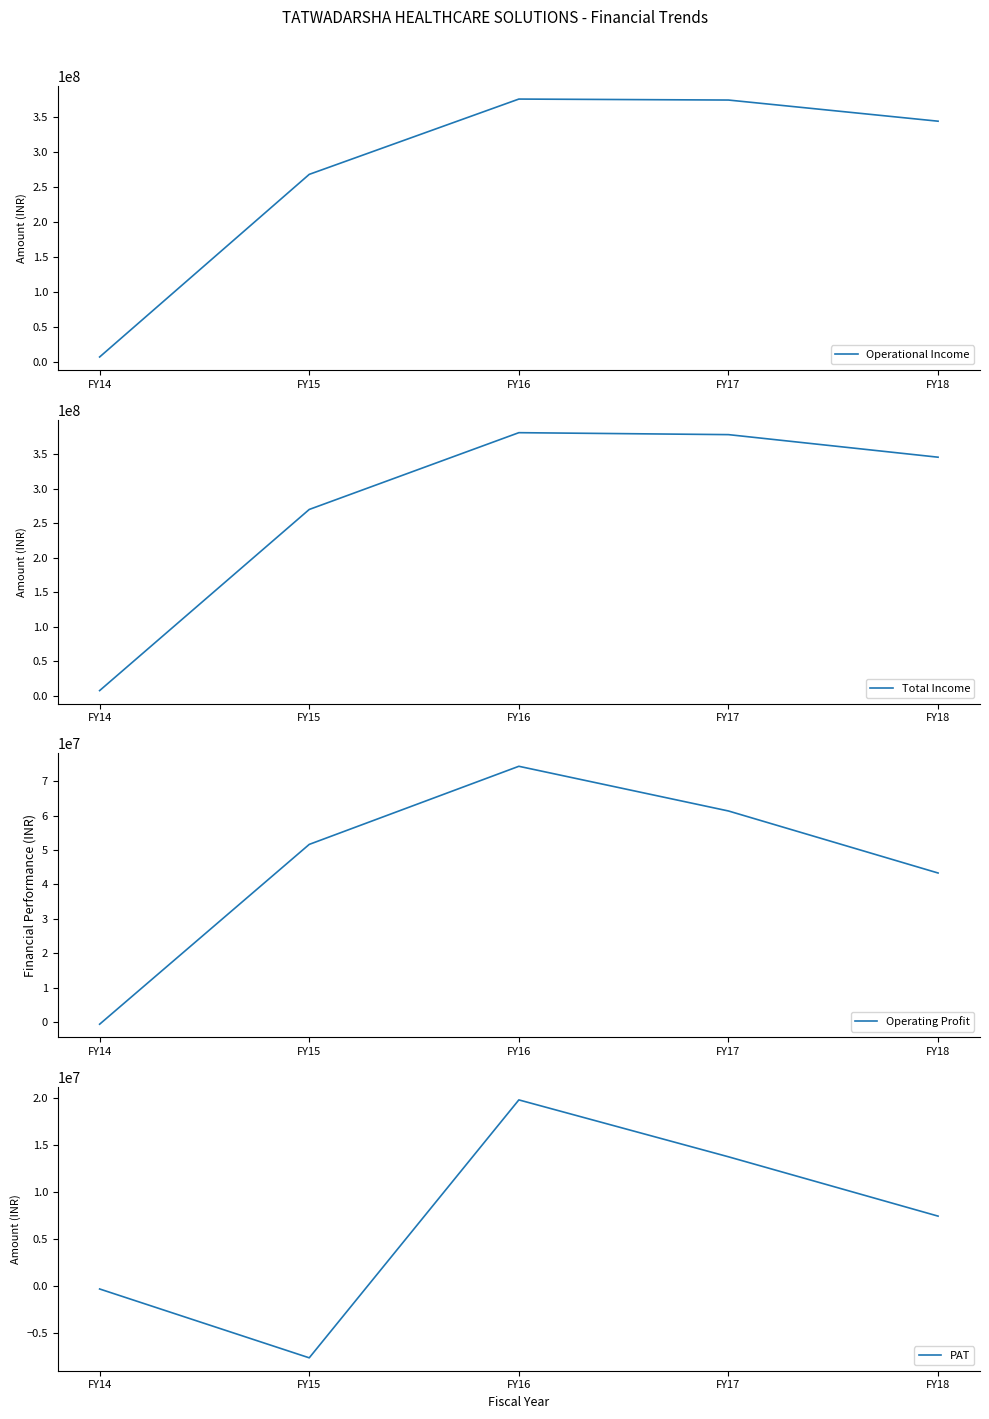

Between FY14 and FY16, which series saw the biggest shift?

Total Income